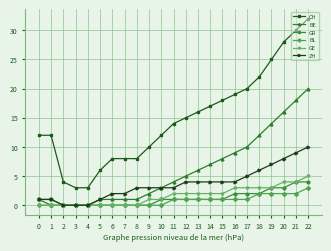

True or false: GR and CH cross at least once.

False